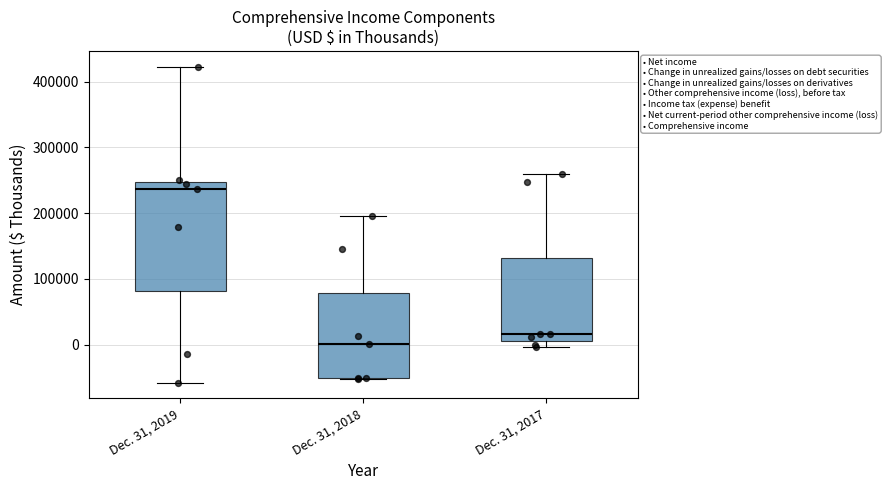

Which box's median line is the highest?

Dec. 31, 2019